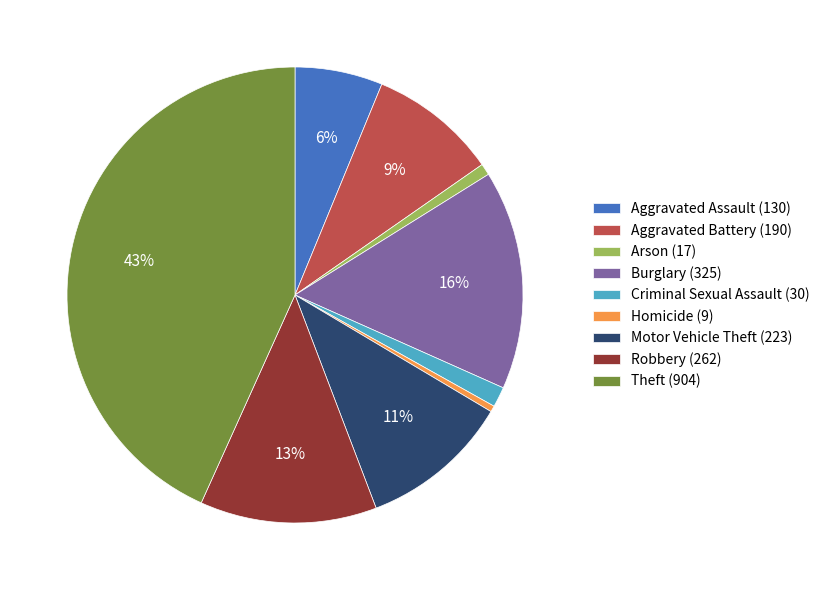

How many segments does this pie chart have?

9